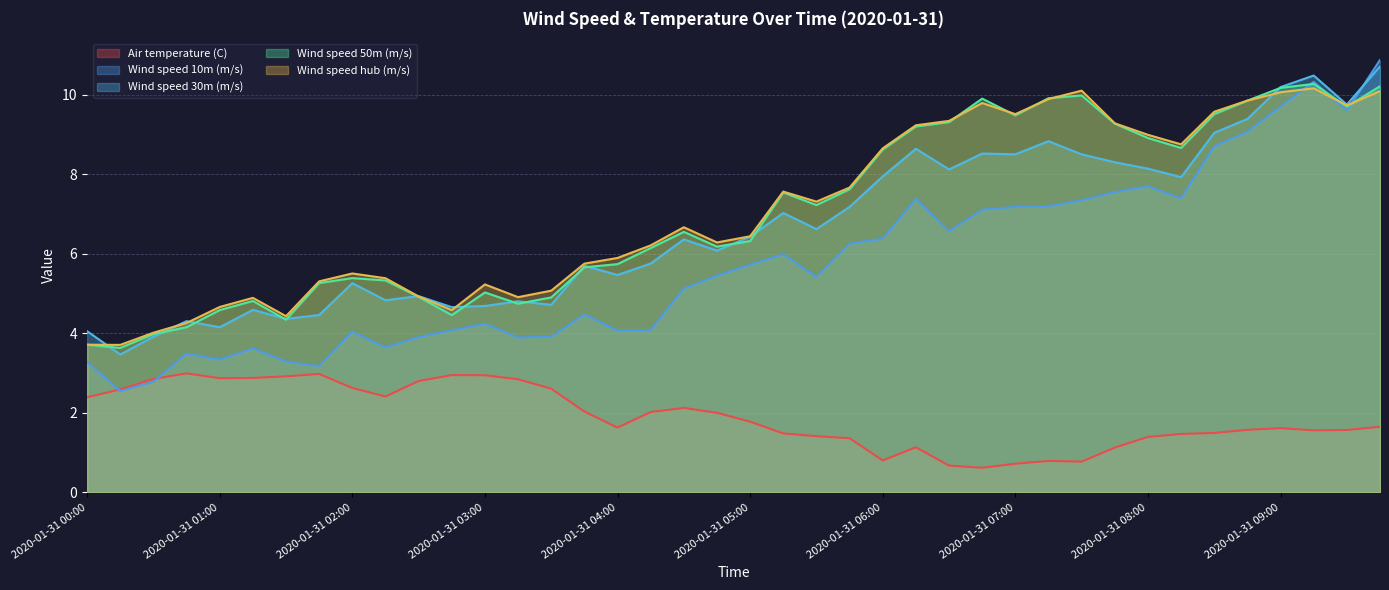

What is the value of the Wind speed 10m (m/s) point at the 34th from the left?

7.4